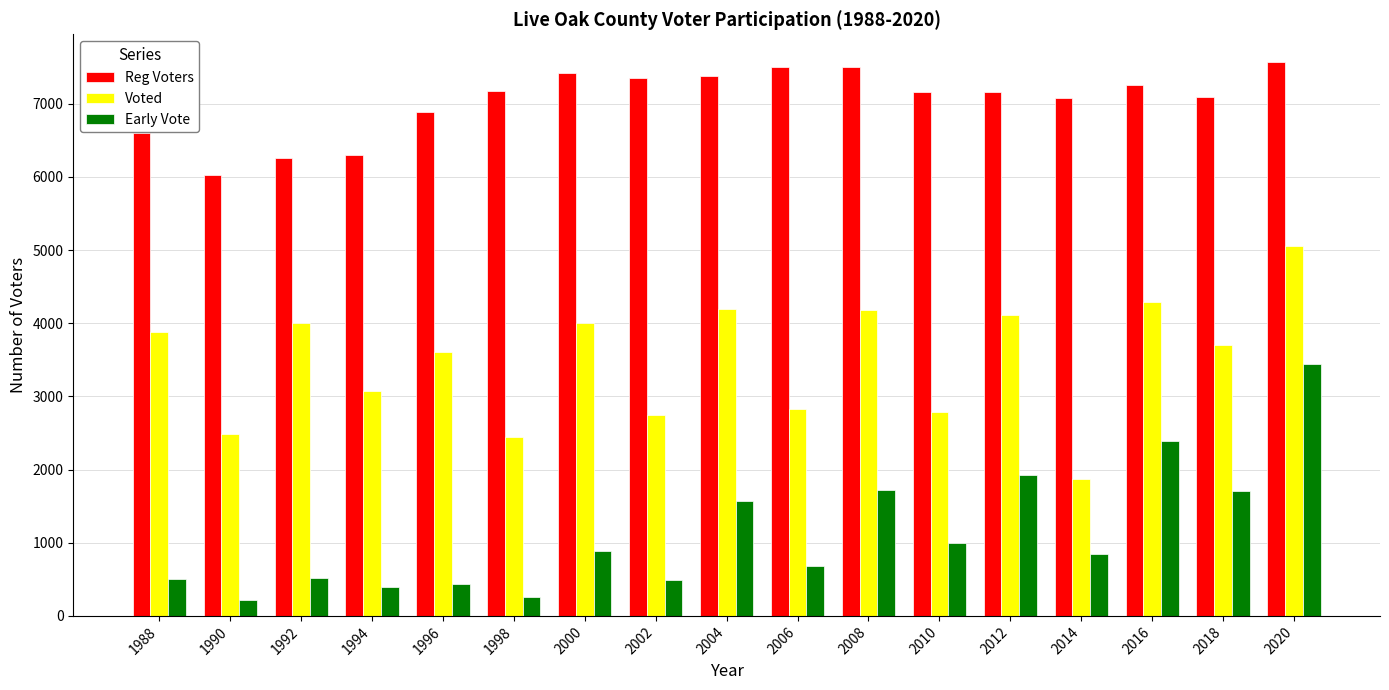

Between 1990 and 2012, which series saw the biggest shift?

Early Vote